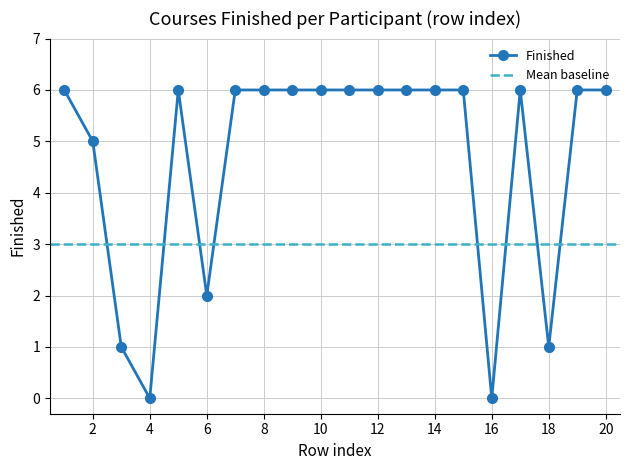

List the labels in order of value, largest first.

1, 5, 7, 8, 9, 10, 11, 12, 13, 14, 15, 17, 19, 20, 2, 6, 3, 18, 4, 16